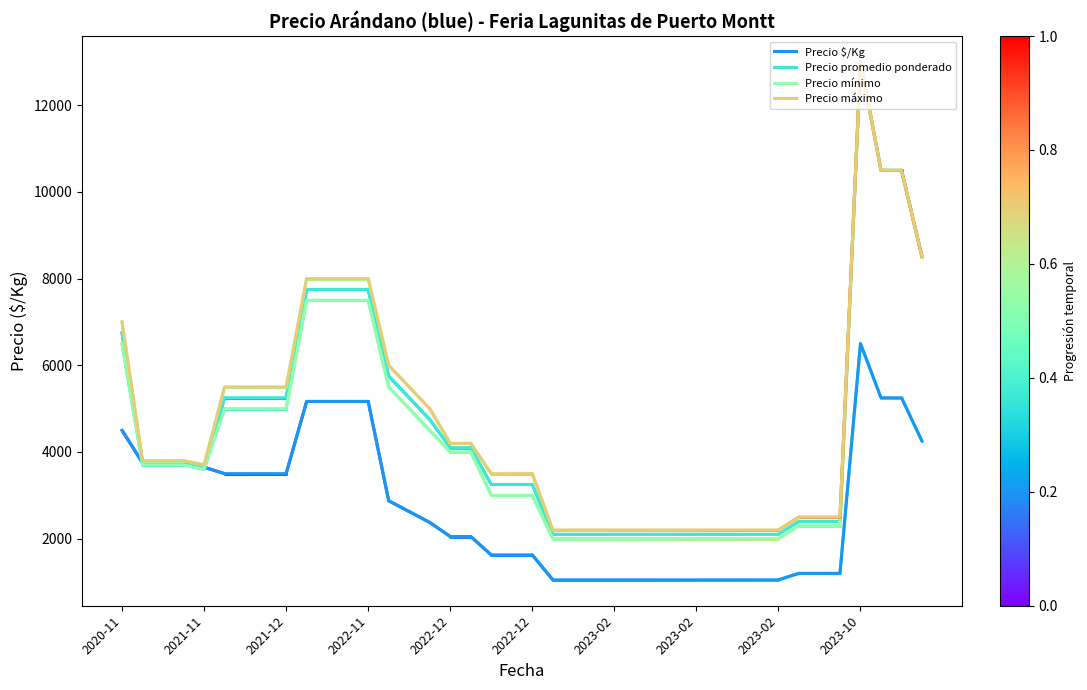

Which series has the widest spread of values?

Precio mínimo